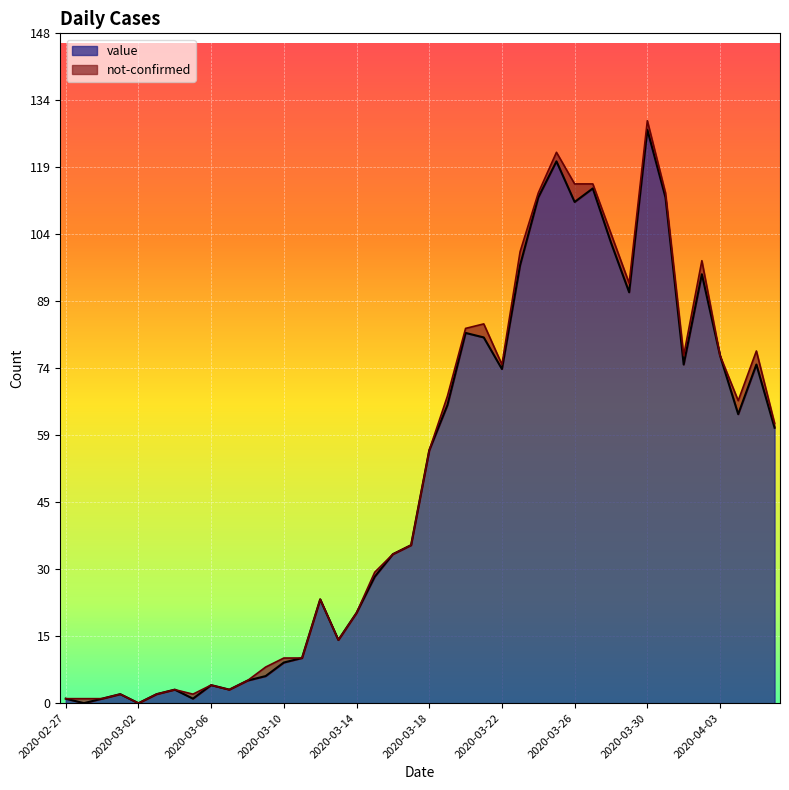

The chart shows a value of 20 at 2020-04-03. True or false?

False